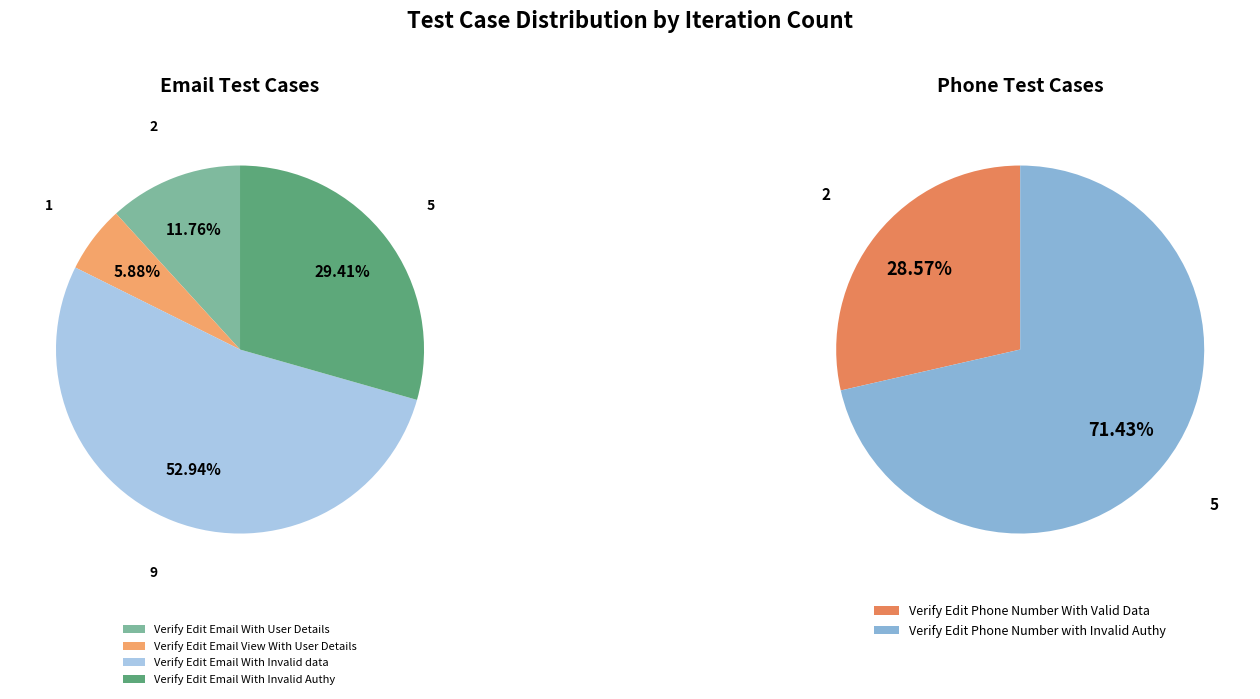

What is the smallest slice in the pie chart?

Verify Edit Email View With User Details